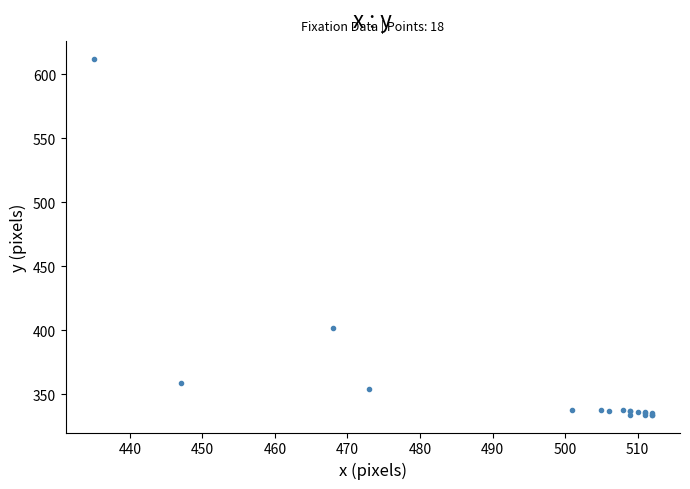

What Y value in the scatter plot is closest to 473?

402